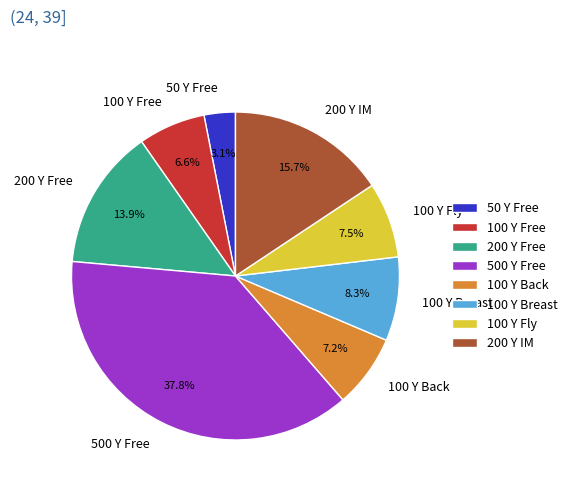

What is the largest slice in the pie chart?

500 Y Free